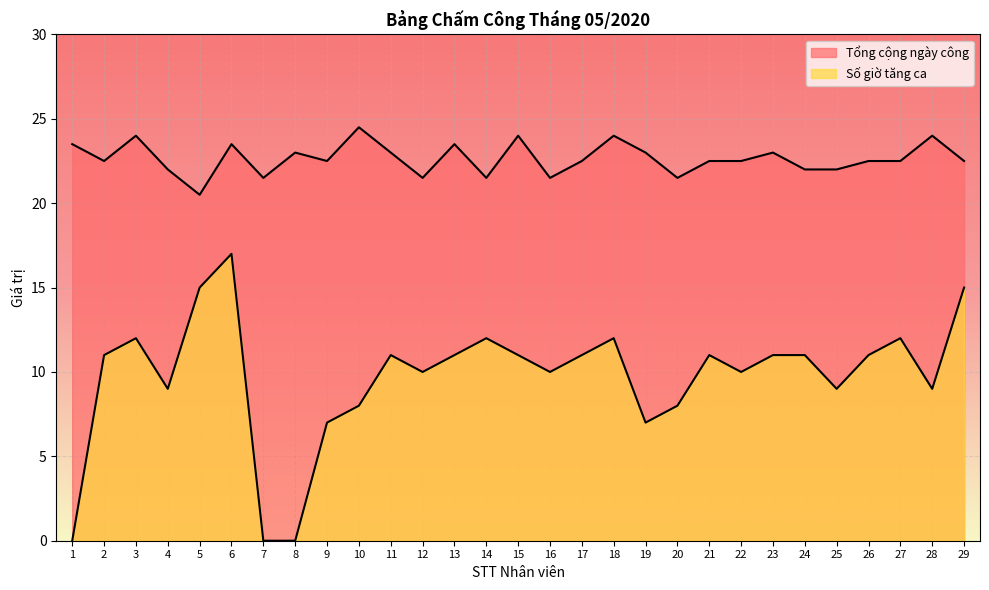

Where is the first local maximum for Tổng cộng ngày công?

3